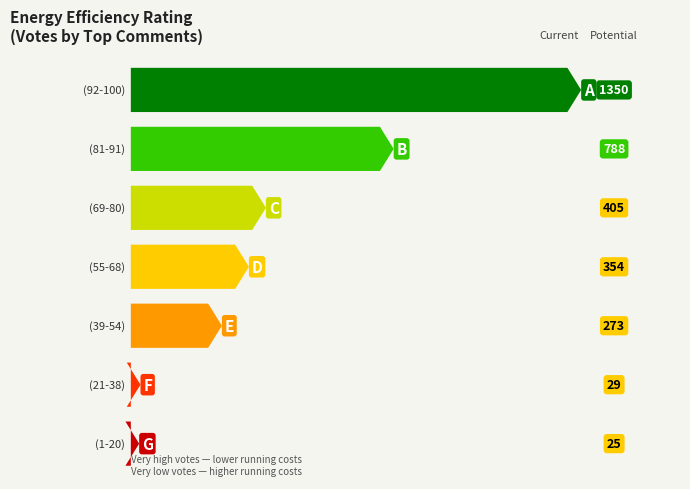

Does the chart contain stacked bars?

No